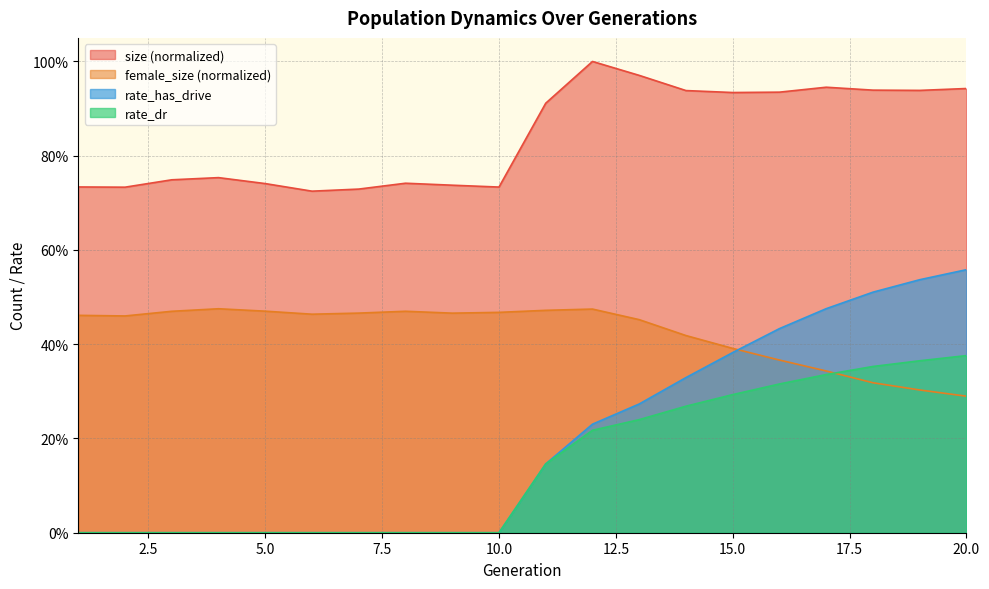

Rank the categories by rate_has_drive value from lowest to highest.

1, 2, 3, 4, 5, 6, 7, 8, 9, 10, 11, 12, 13, 14, 15, 16, 17, 18, 19, 20